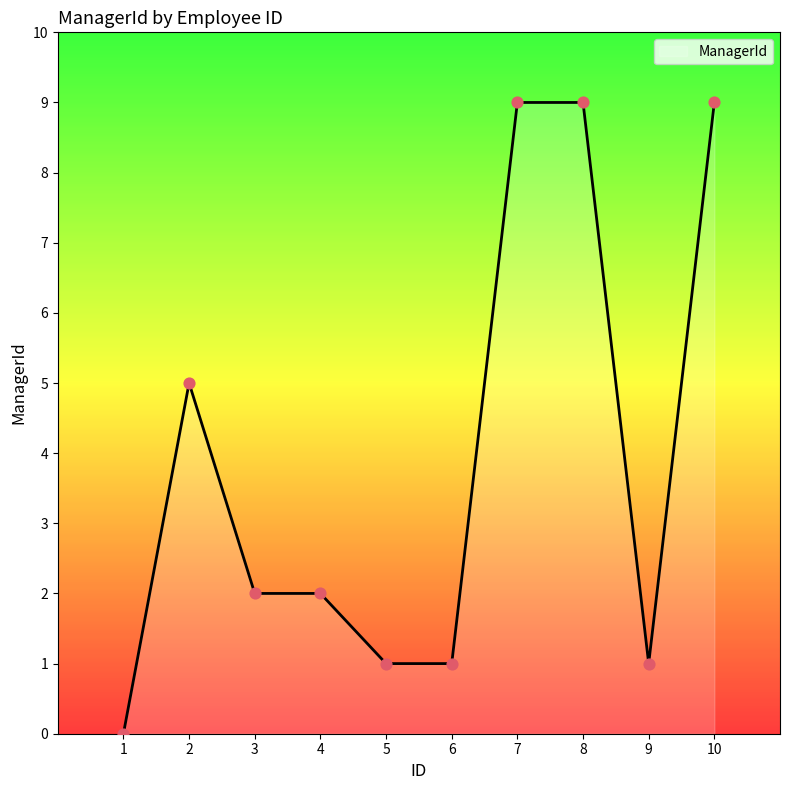

Between 9 and 2, which is larger?

2